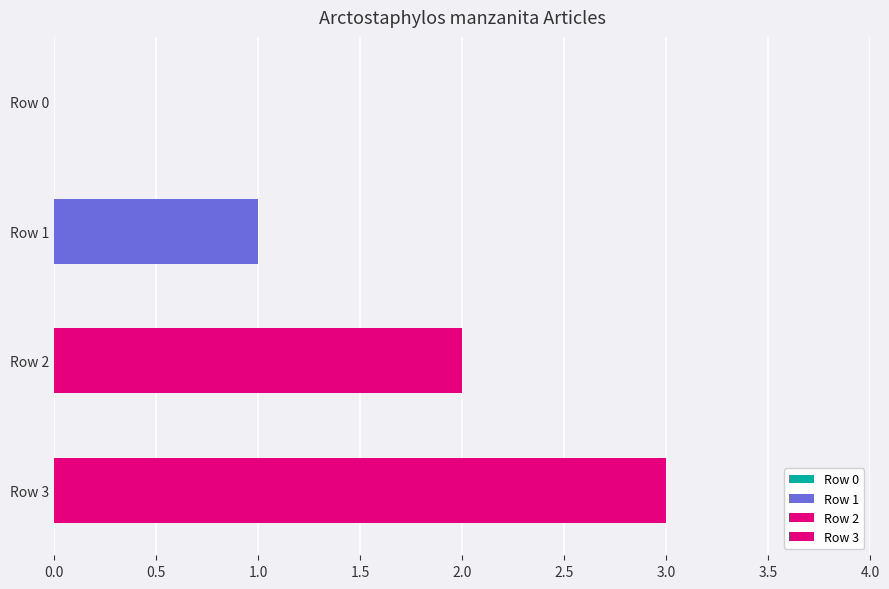

Is it true that the value at Row 2 is 2?

True